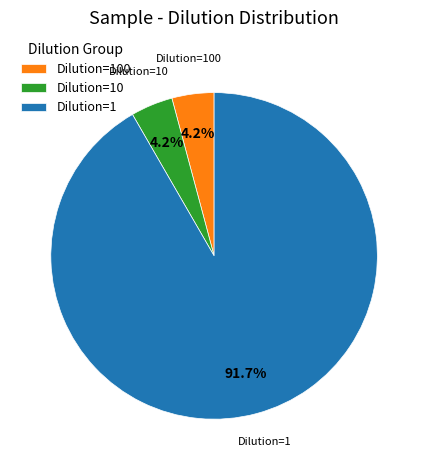

Which slice is the largest?

Dilution=1